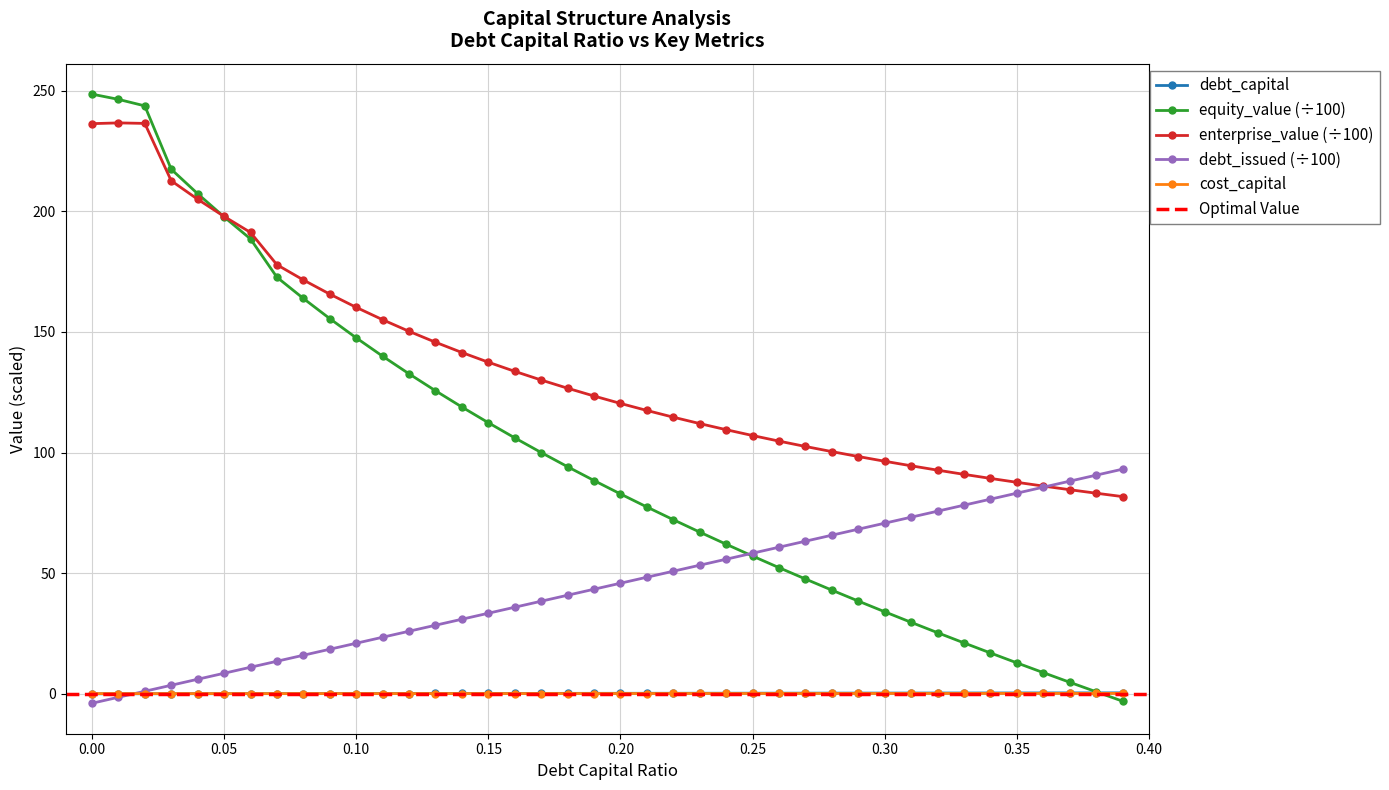

How many values in debt_capital are above zero?

39